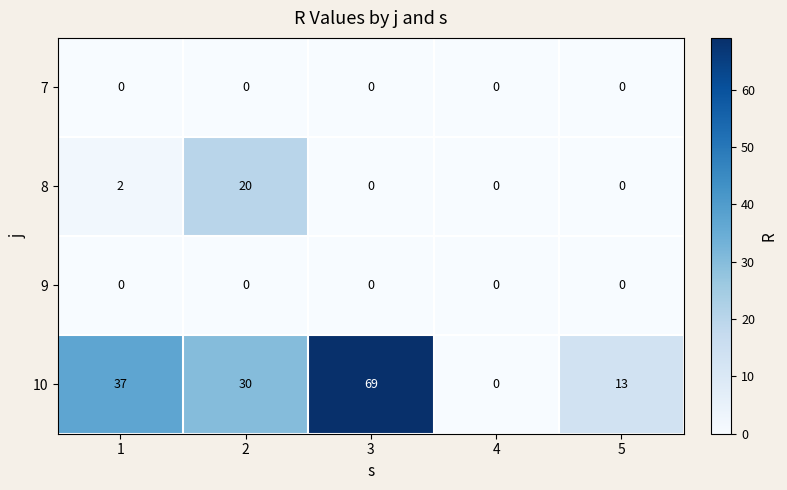

The value of 10 at 3 is 96. True or false?

False